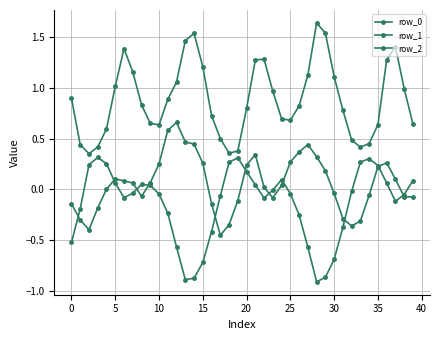

True or false: row_0 has more than 0 interior local peaks.

True